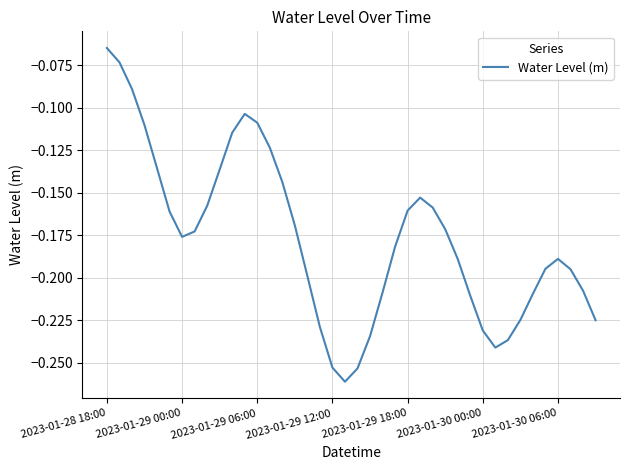

At which category does the data reach its first local peak?

11